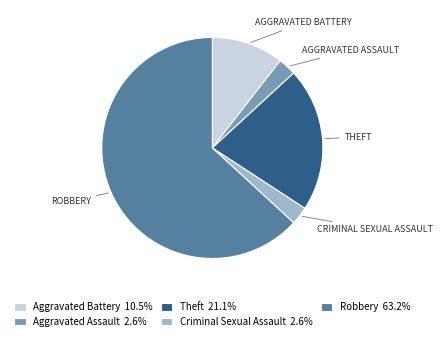

Is there any slice that represents more than half of the pie?

Yes